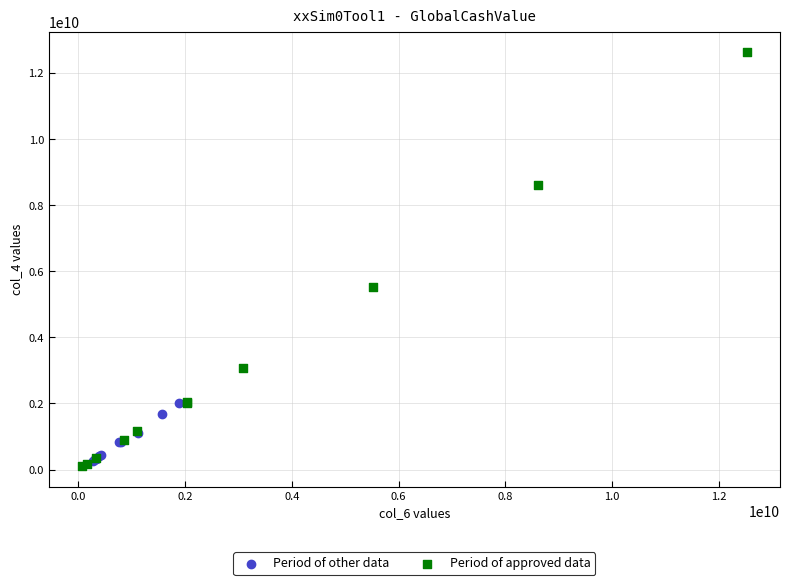

Which series has the largest Y range (max minus min)?

Period of approved data